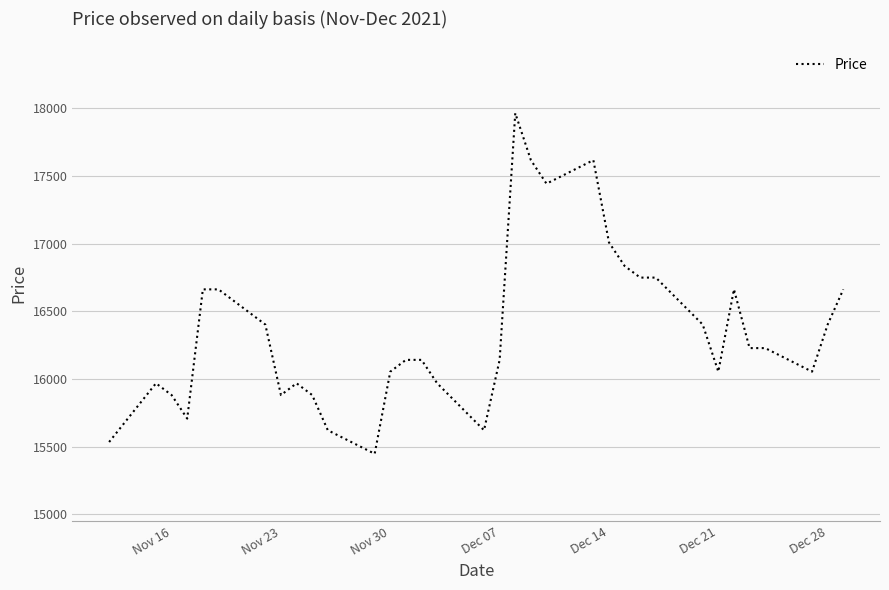

What is the greatest value displayed?

17964